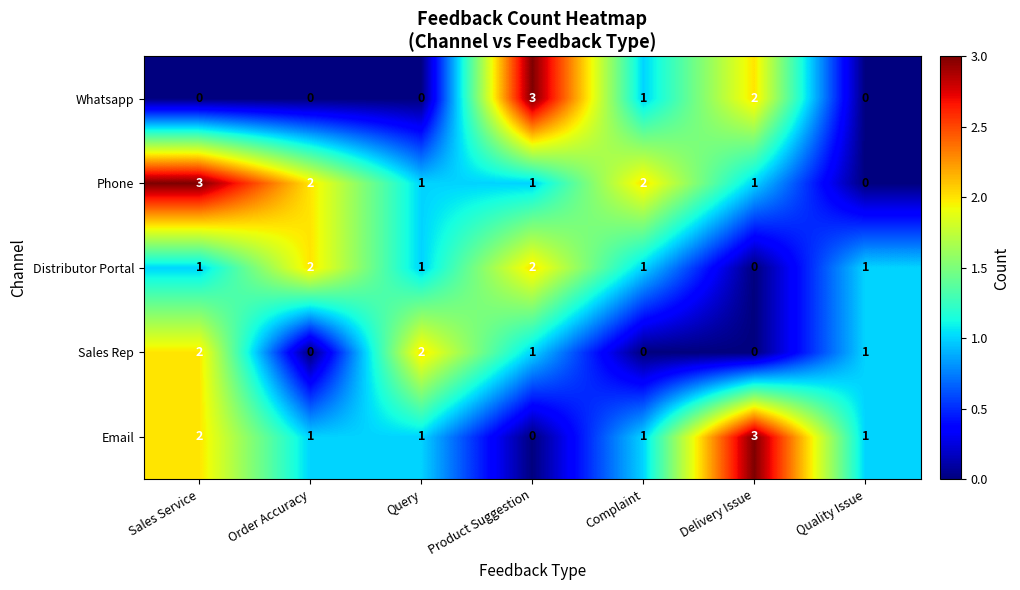

Which series has the largest total across all categories?

Phone